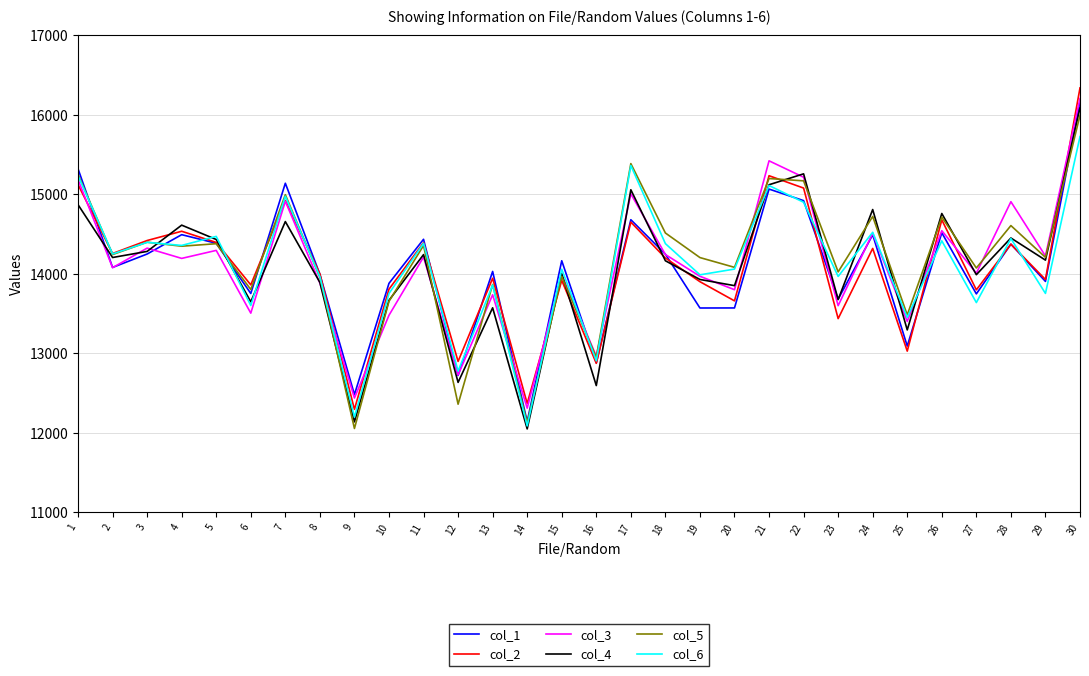

The value of col_3 at 7 is 14912.3. True or false?

True